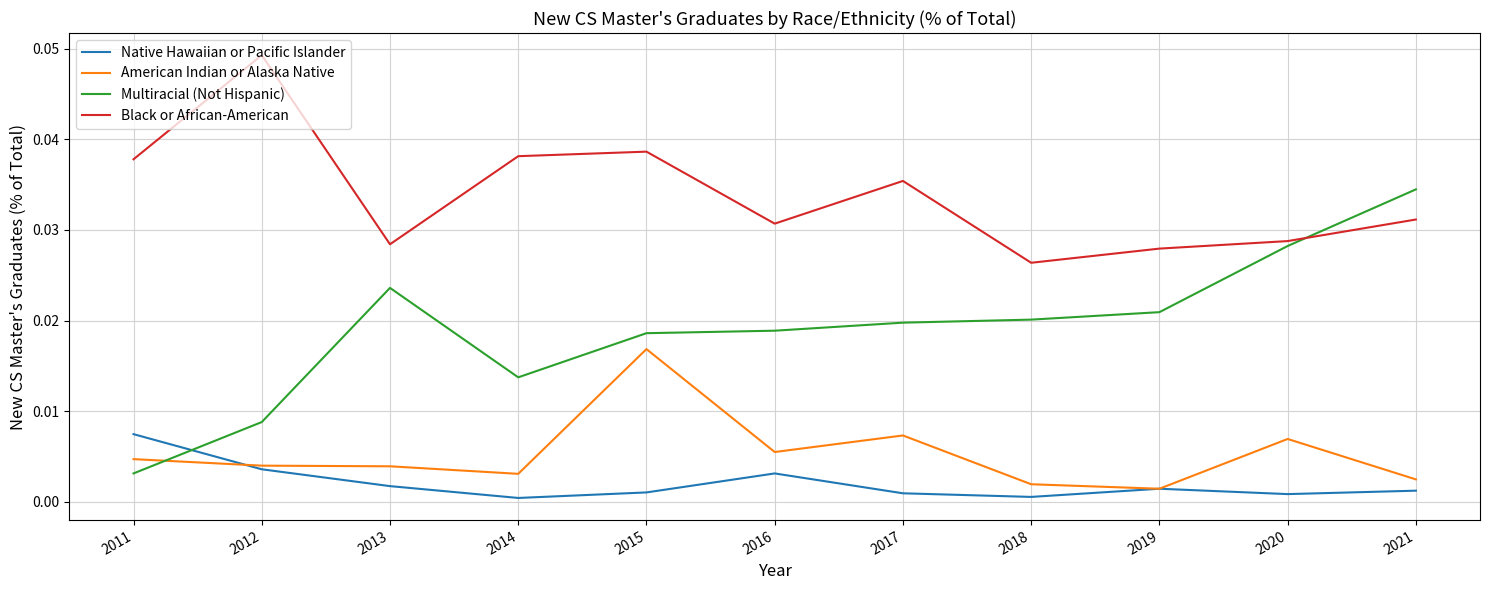

In Black or African-American, how many points are lower than both neighbors (excluding endpoints)?

3